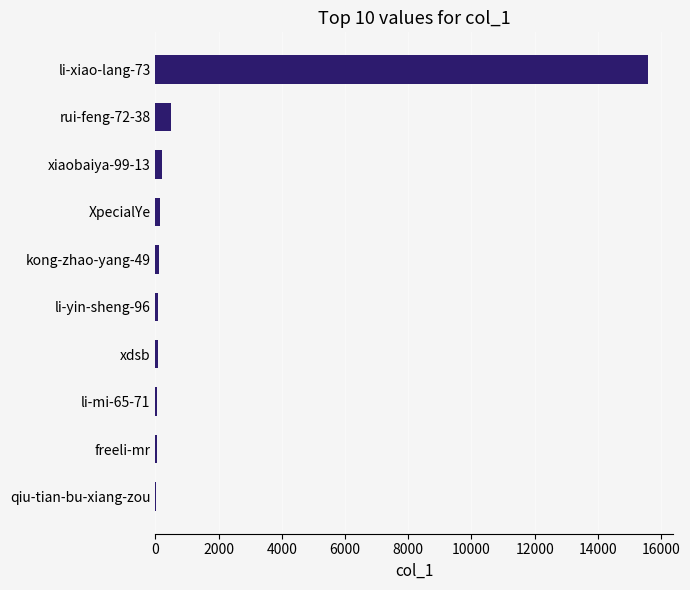

Which category has the highest value across all series?

li-xiao-lang-73